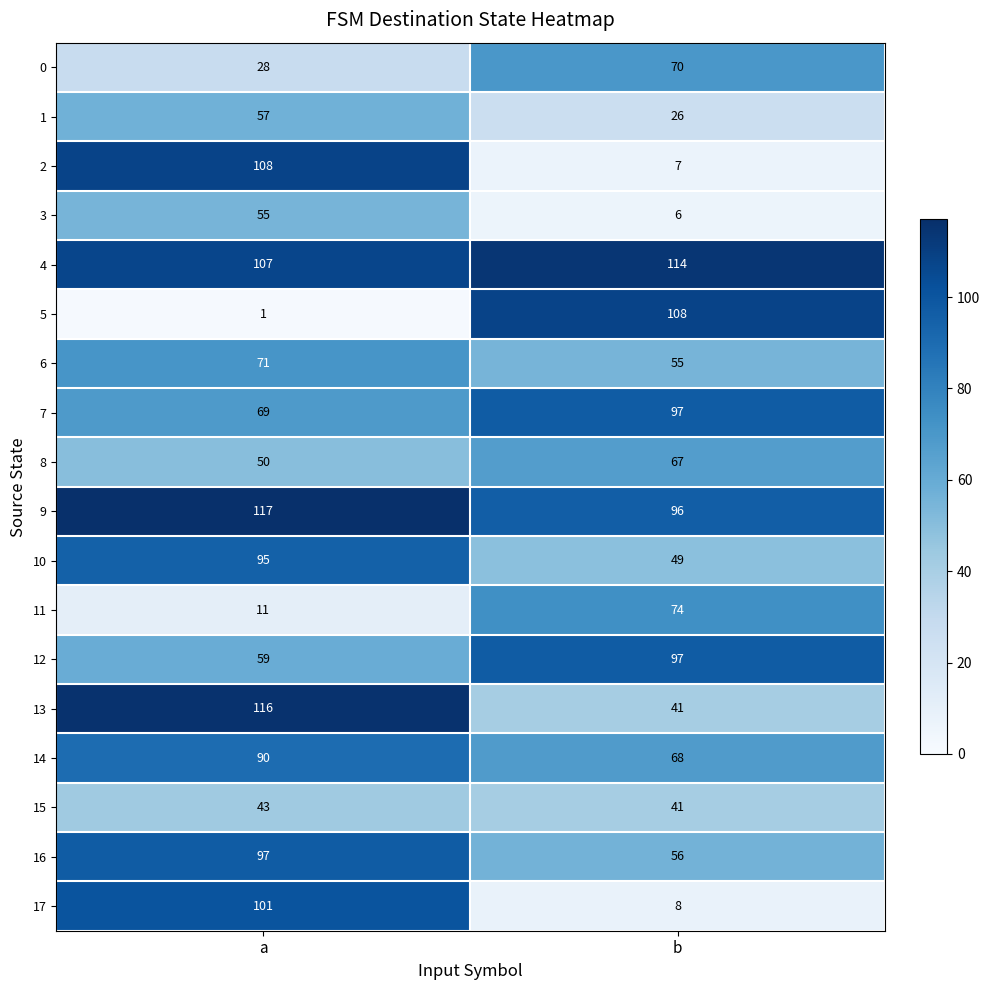

Which label corresponds to the smallest value in the chart?

a